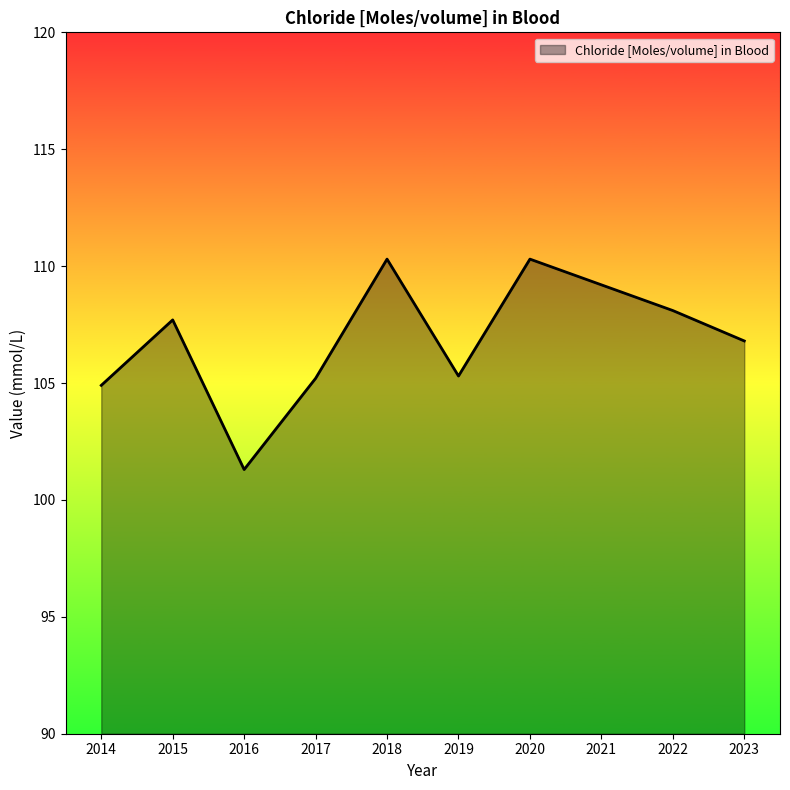

How many values exceed 107?

5